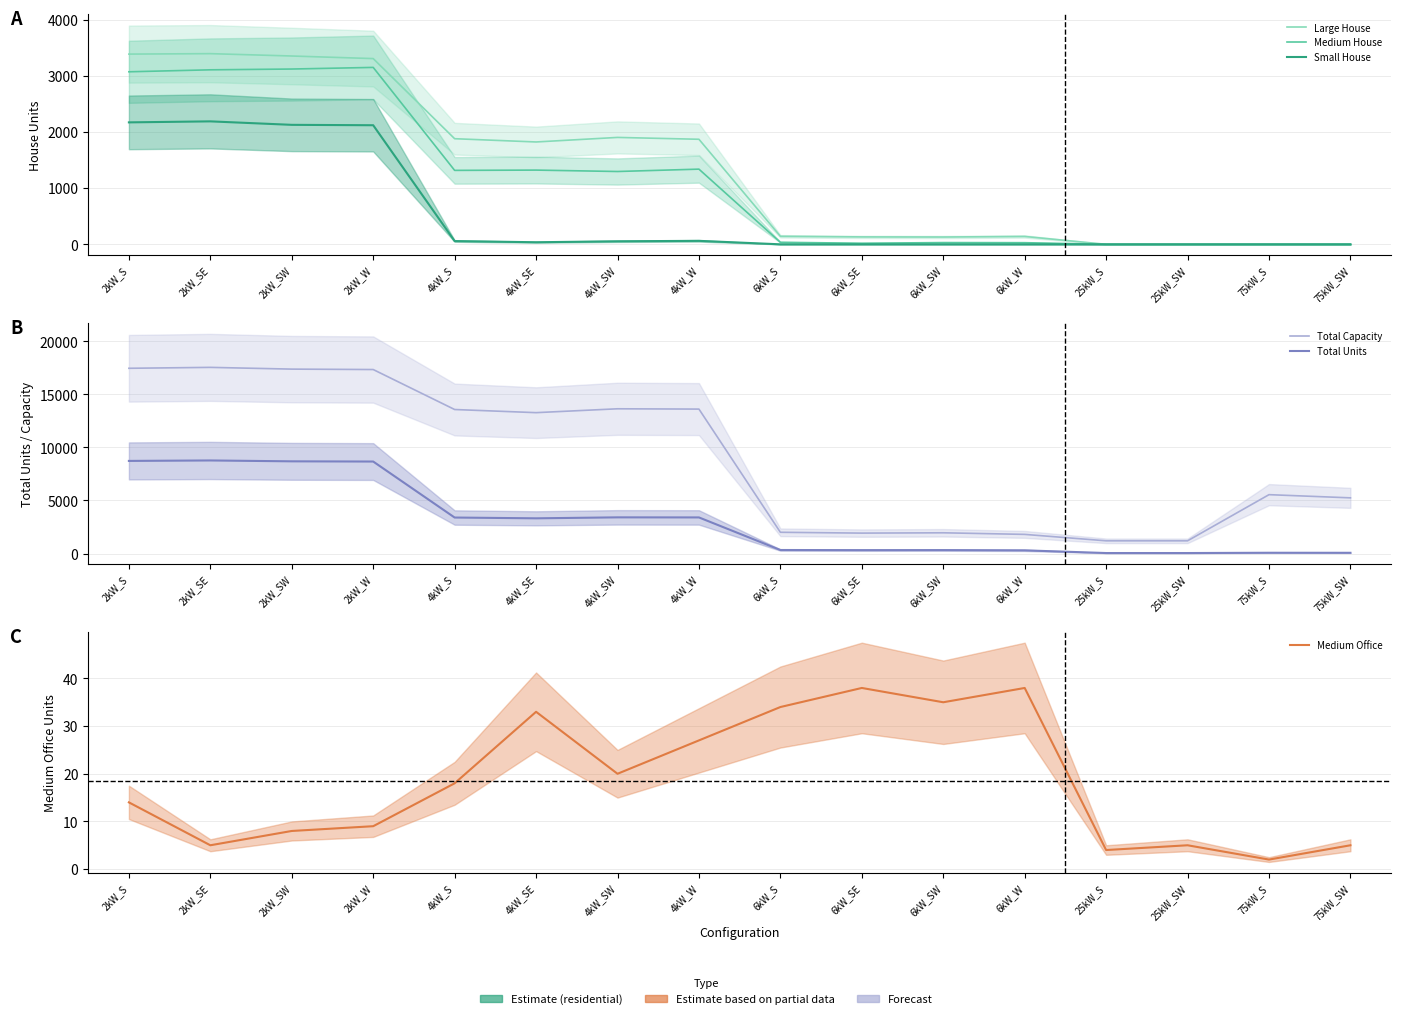

Between 75kW_S and 2kW_W, which is larger?

2kW_W